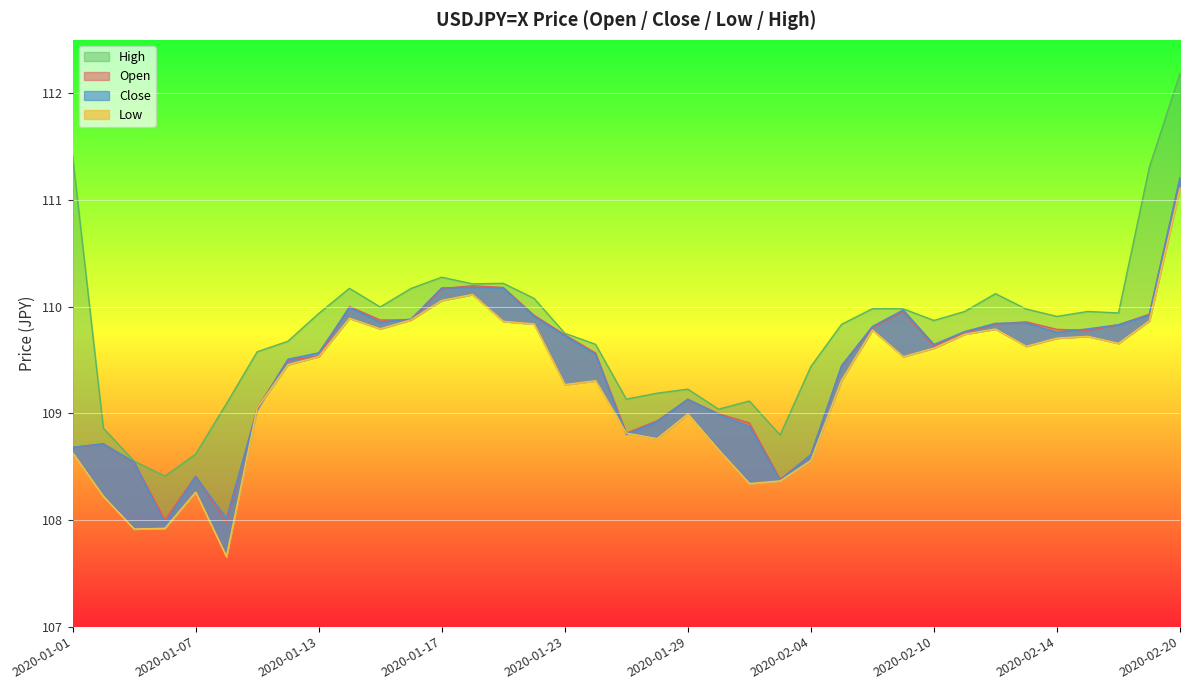

What is the difference between the maximum and second lowest values in the High series?

3.6